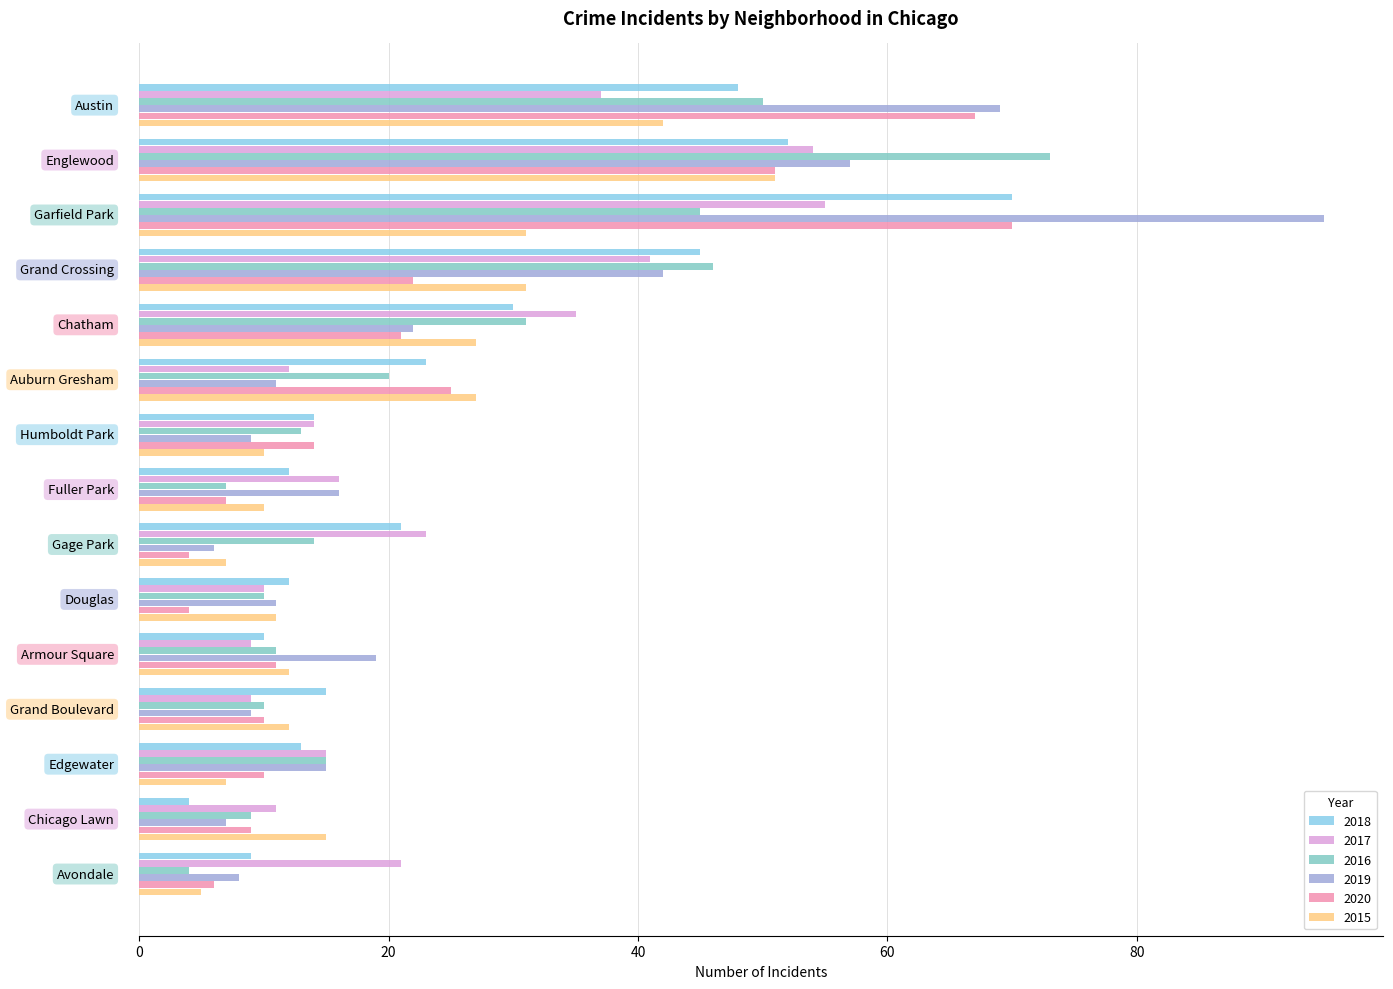

What is the minimum value for 2015?

5